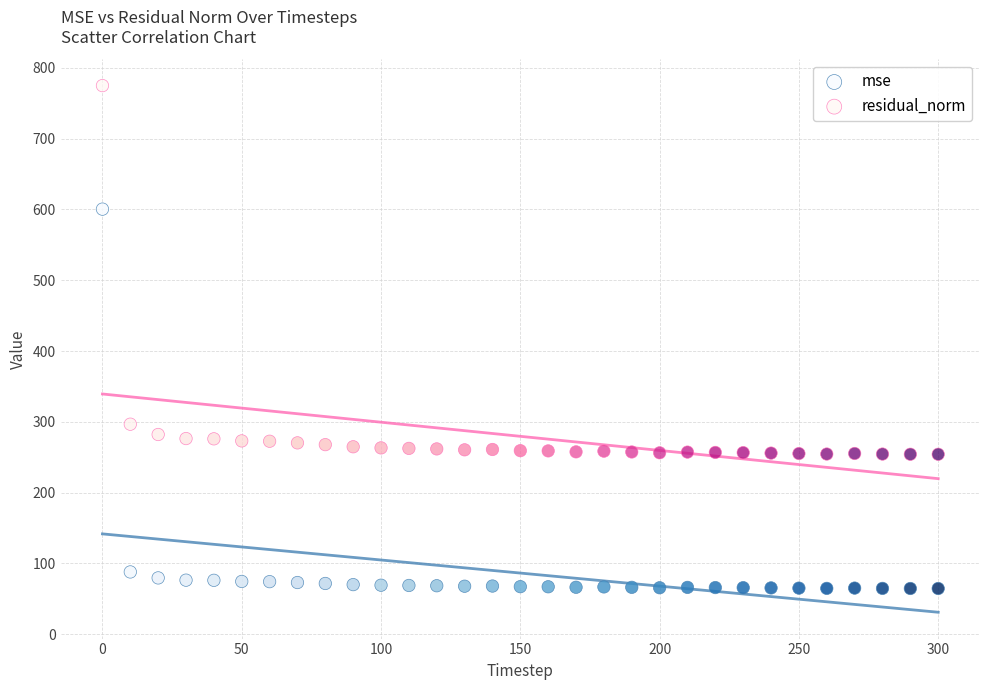

What is the X range (max minus min) for the scatter plot?

300.0